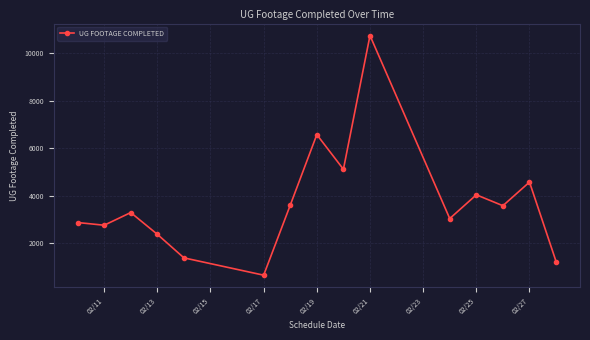

What is the smallest value displayed?

666